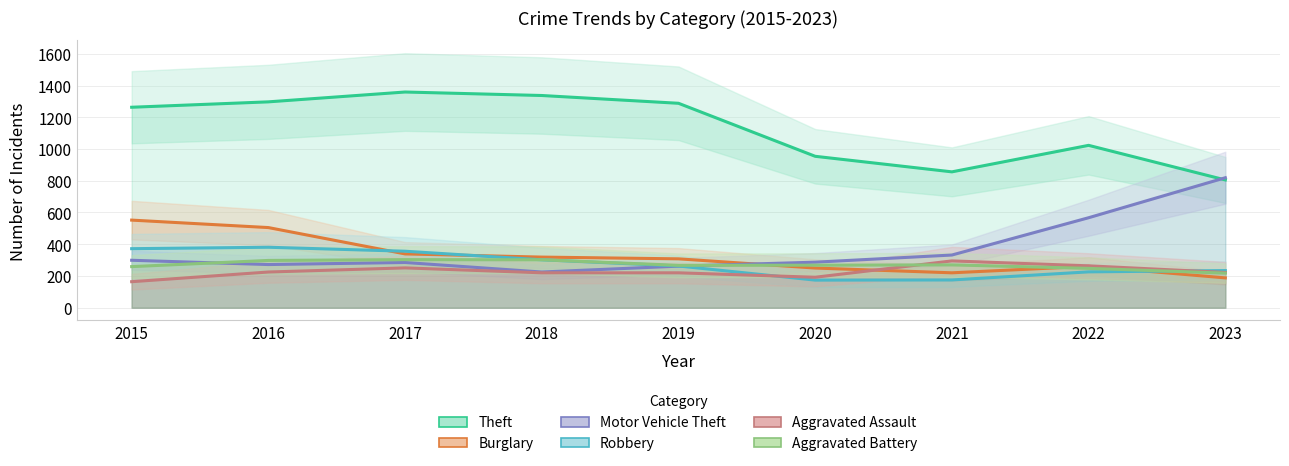

What is the greatest value displayed?

1359